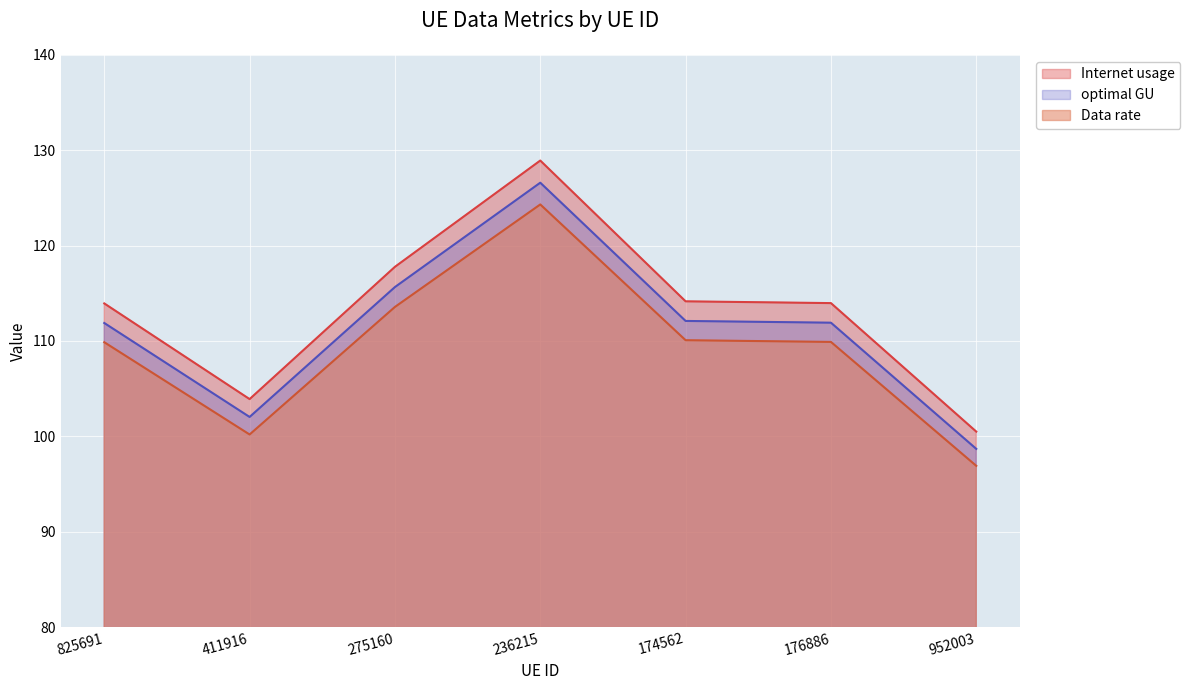

Reading left to right, extract all data points from this chart.

Internet usage: 825691=113.9	411916=103.9	275160=117.8	236215=128.9	174562=114.1	176886=114.0	952003=100.5
Data rate: 825691=111.9	411916=102.0	275160=115.6	236215=126.6	174562=112.1	176886=111.9	952003=98.7
optimal GU: 825691=109.9	411916=100.2	275160=113.6	236215=124.3	174562=110.1	176886=109.9	952003=96.9